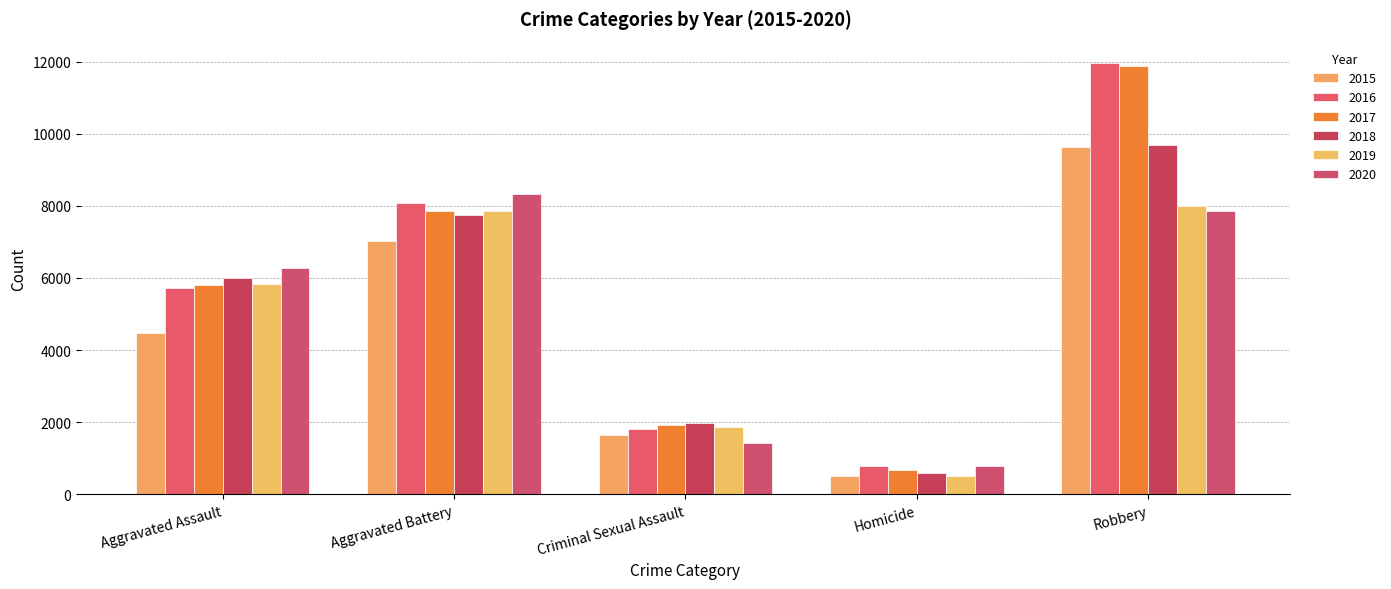

Reading left to right, list all the values displayed in this chart.

2015: 4480	7018	1654	496	9638
2016: 5712	8085	1805	786	11960
2017: 5793	7845	1924	672	11880
2018: 6001	7735	1963	589	9679
2019: 5840	7857	1857	498	7994
2020: 6263	8319	1432	785	7855